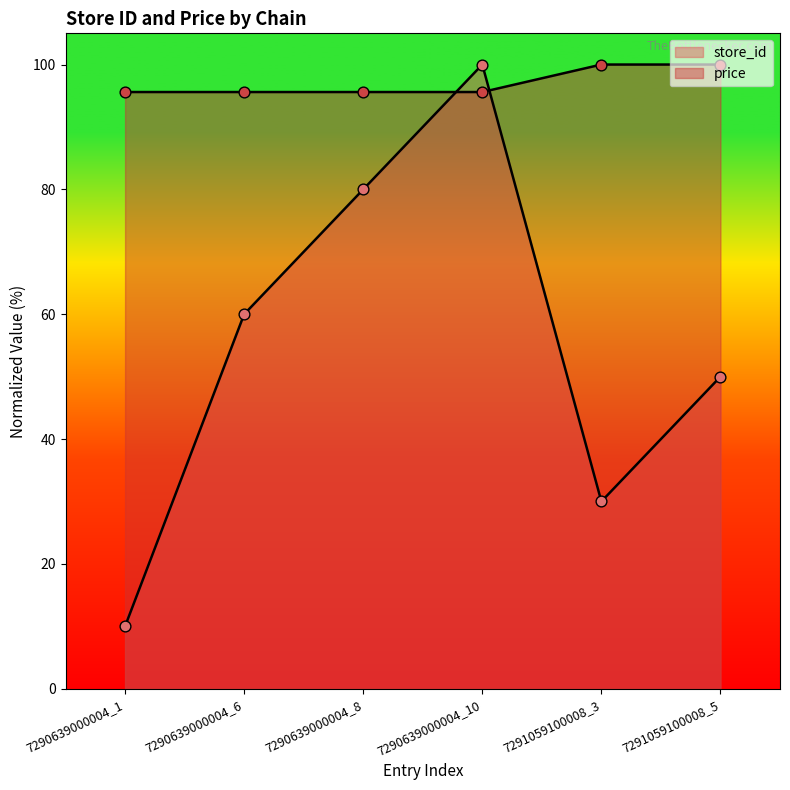

Which series contains the lowest Y value?

store_id